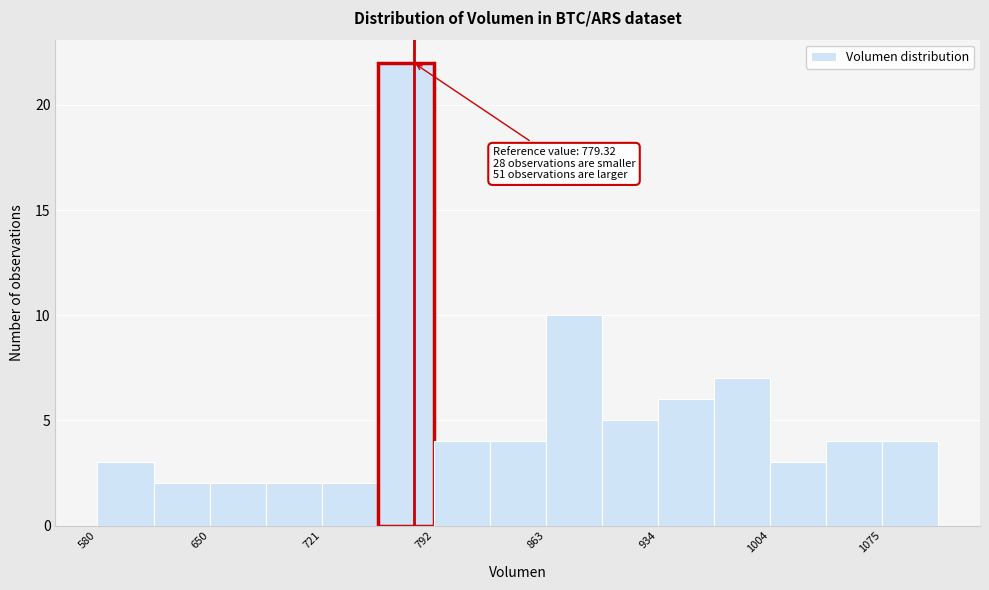

Read against the x-axis, roughly where is the centre of the tallest bar?

770